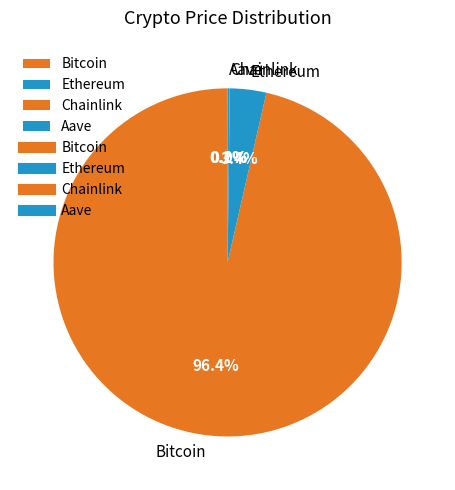

Is Bitcoin the majority of the pie?

Yes